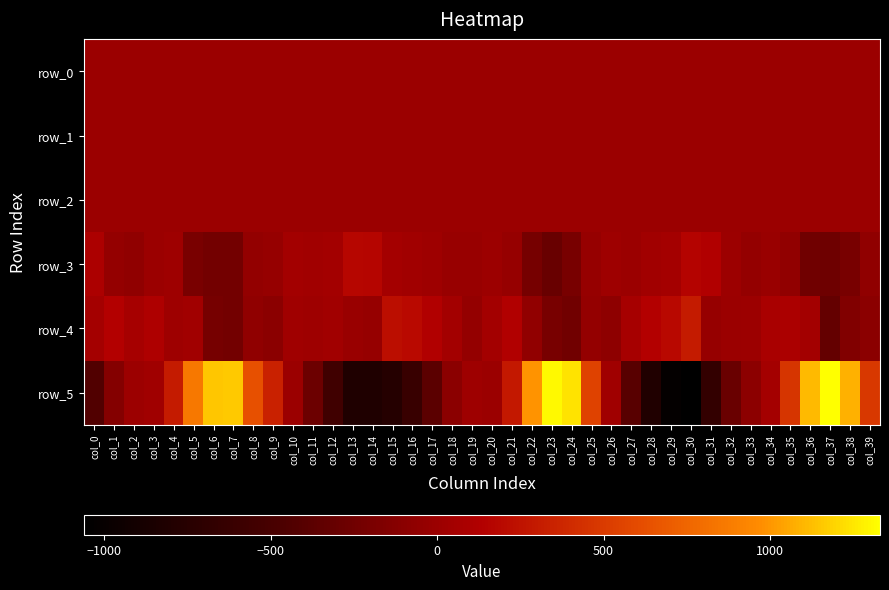

What is the sum of the row_4 values at col_26 and col_18?

-22.3